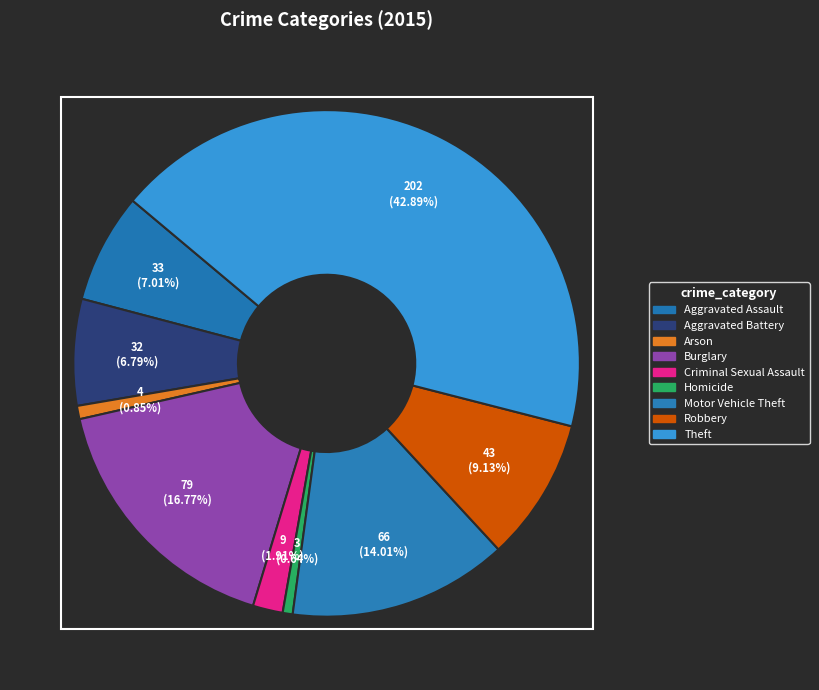

How many segments does this pie chart have?

9